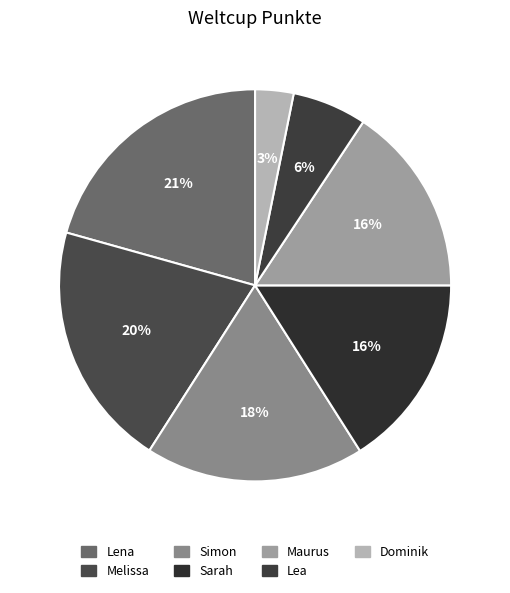

The Melissa slice represents 14% of the pie. True or false?

False